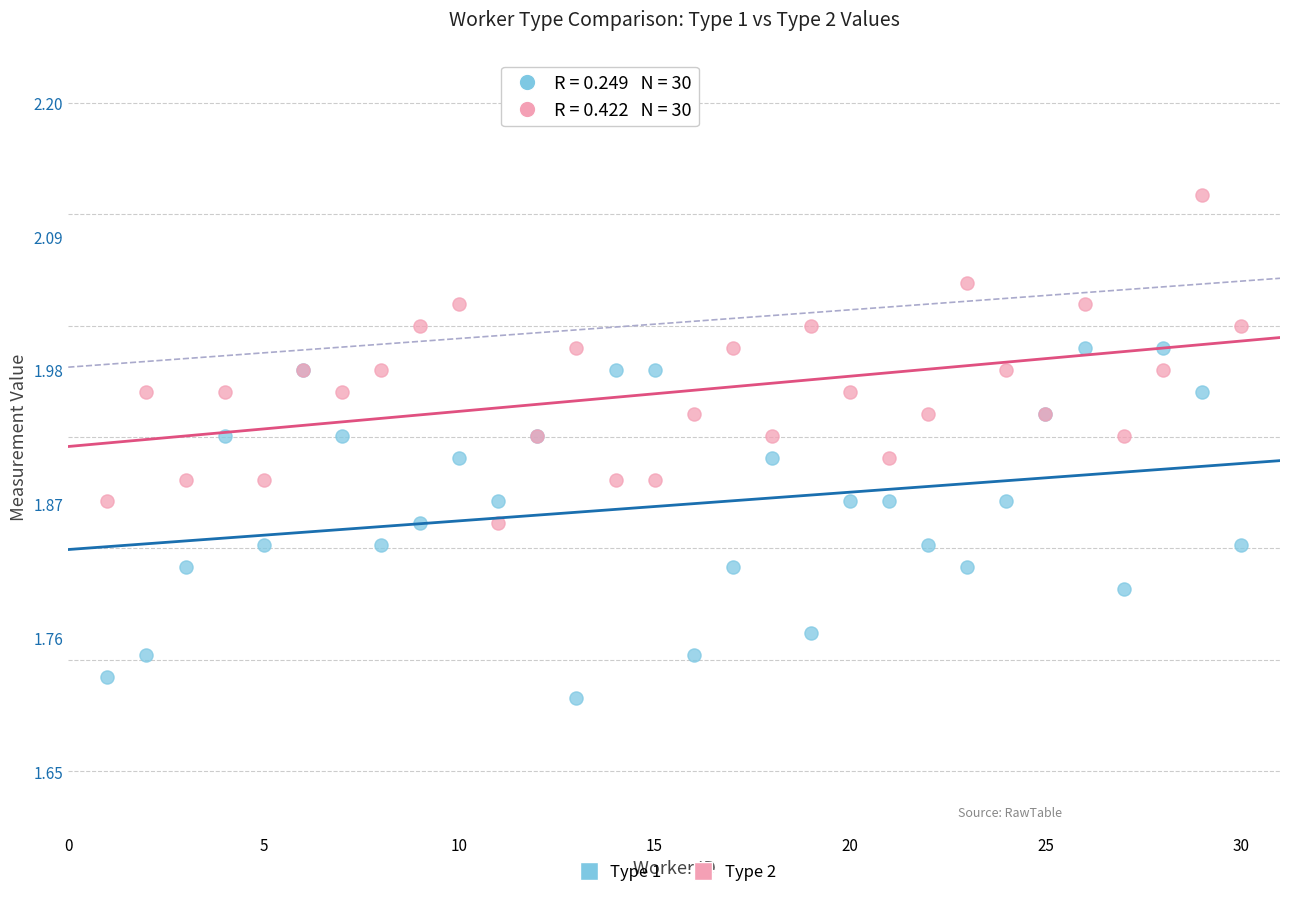

Which series contains the highest Y value?

Type 2